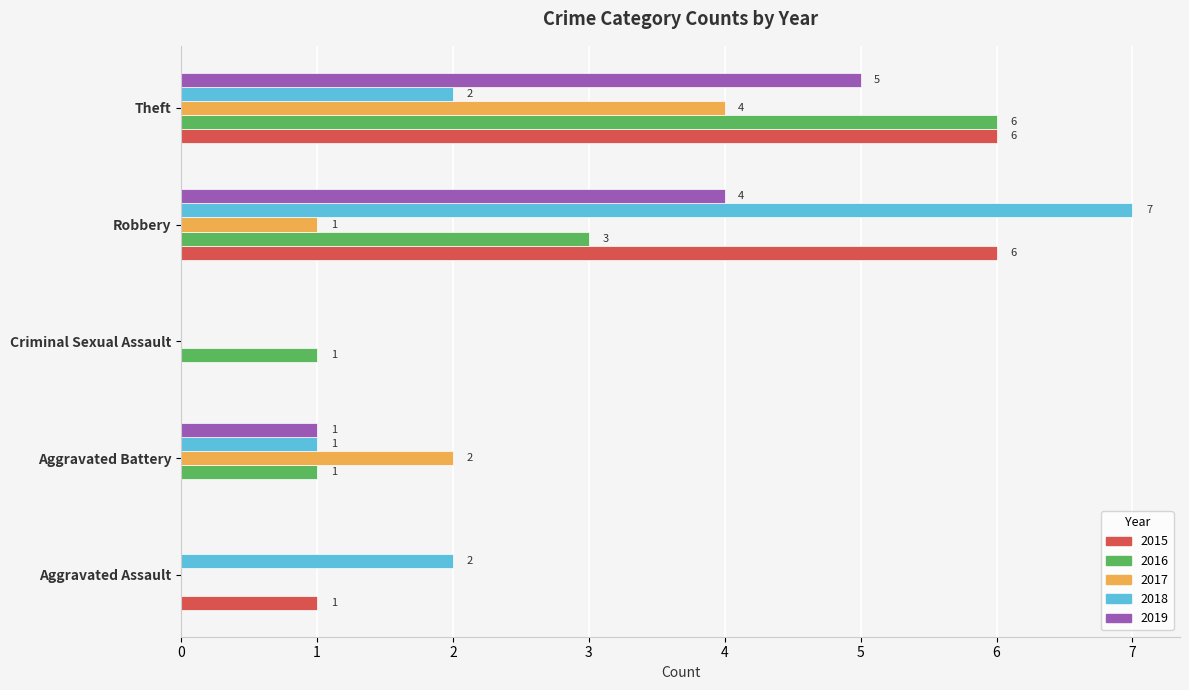

The 2016 series shows 2 at Criminal Sexual Assault. True or false?

False